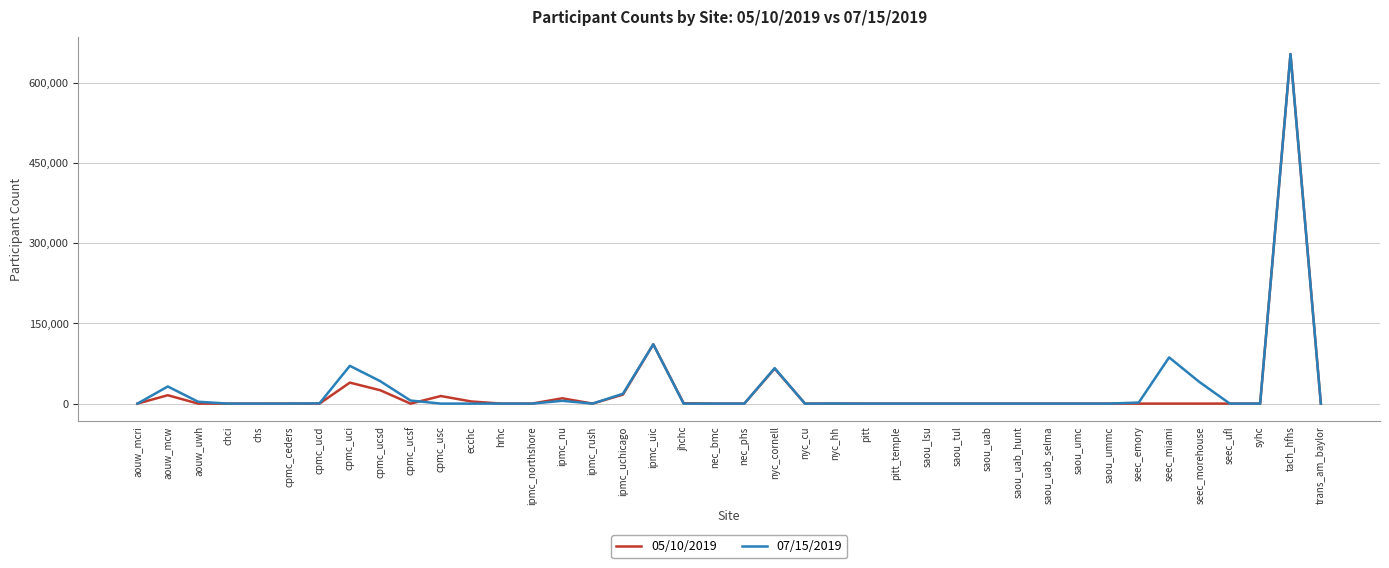

At which category is the sum across all series the highest?

tach_hfhs